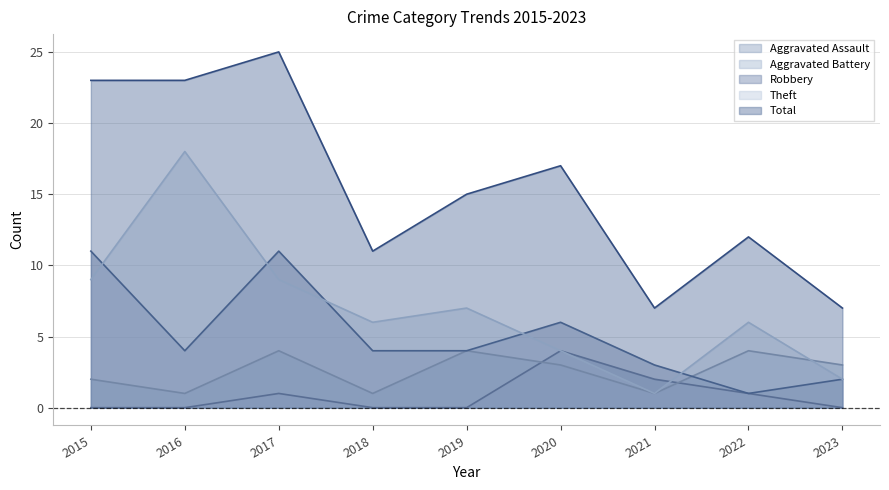

How many positive values does the Aggravated Assault series have?

4